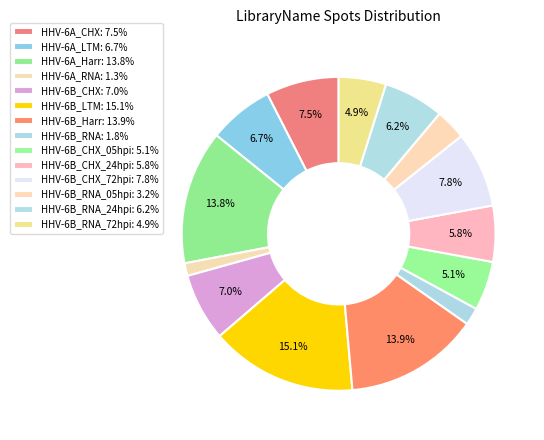

How many segments does this pie chart have?

14